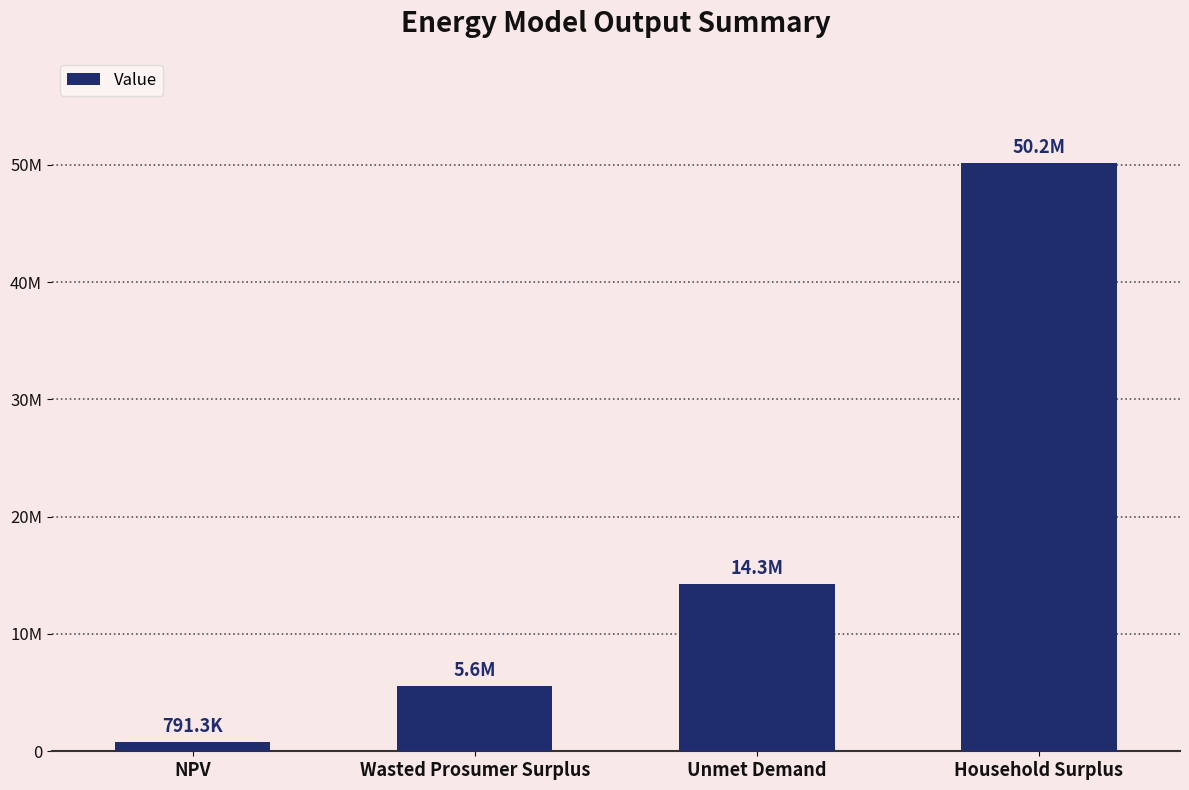

Does the chart contain any negative values?

No